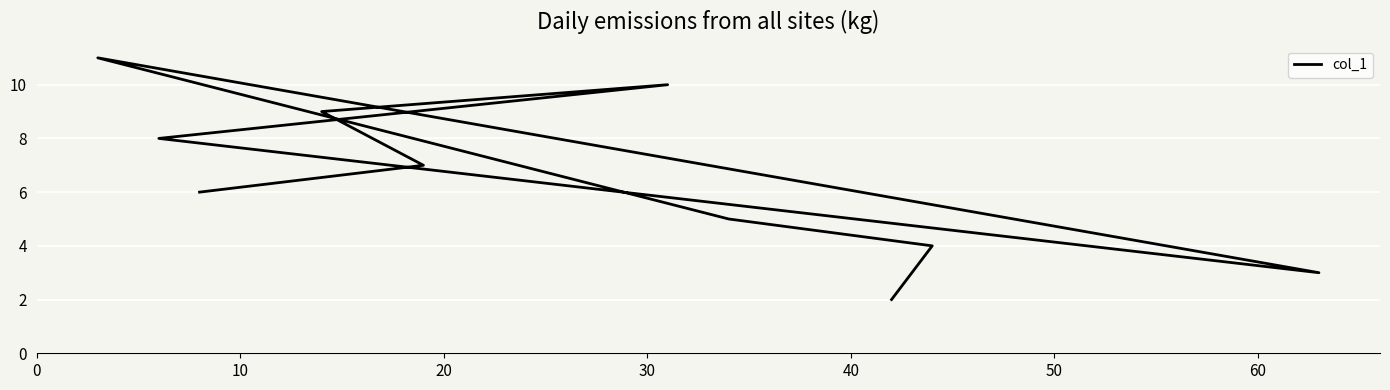

What is the difference between the second highest and minimum values?

8